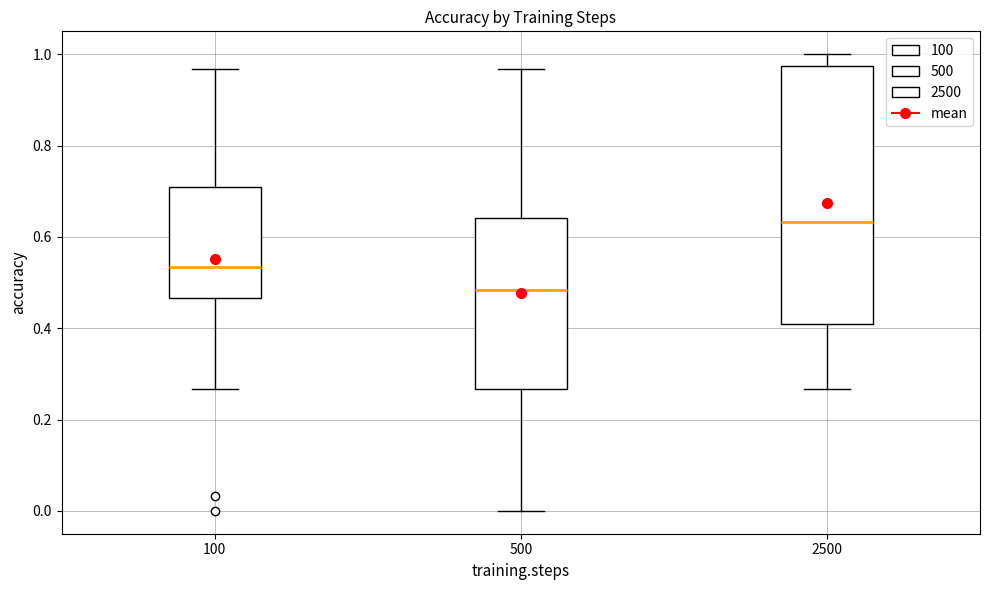

Reading left to right, transcribe this box plot: for each box, give where its median line is, the range the box spans, and where its two whiskers end, as read against the y-axis. The values are not printed on the chart, so give them approximately, as read against the axis.

100: median 0.54, box 0.46 to 0.70, whiskers 0.26 to 0.96
500: median 0.48, box 0.26 to 0.64, whiskers 0.00 to 0.96
2500: median 0.64, box 0.40 to 0.98, whiskers 0.26 to 1.00